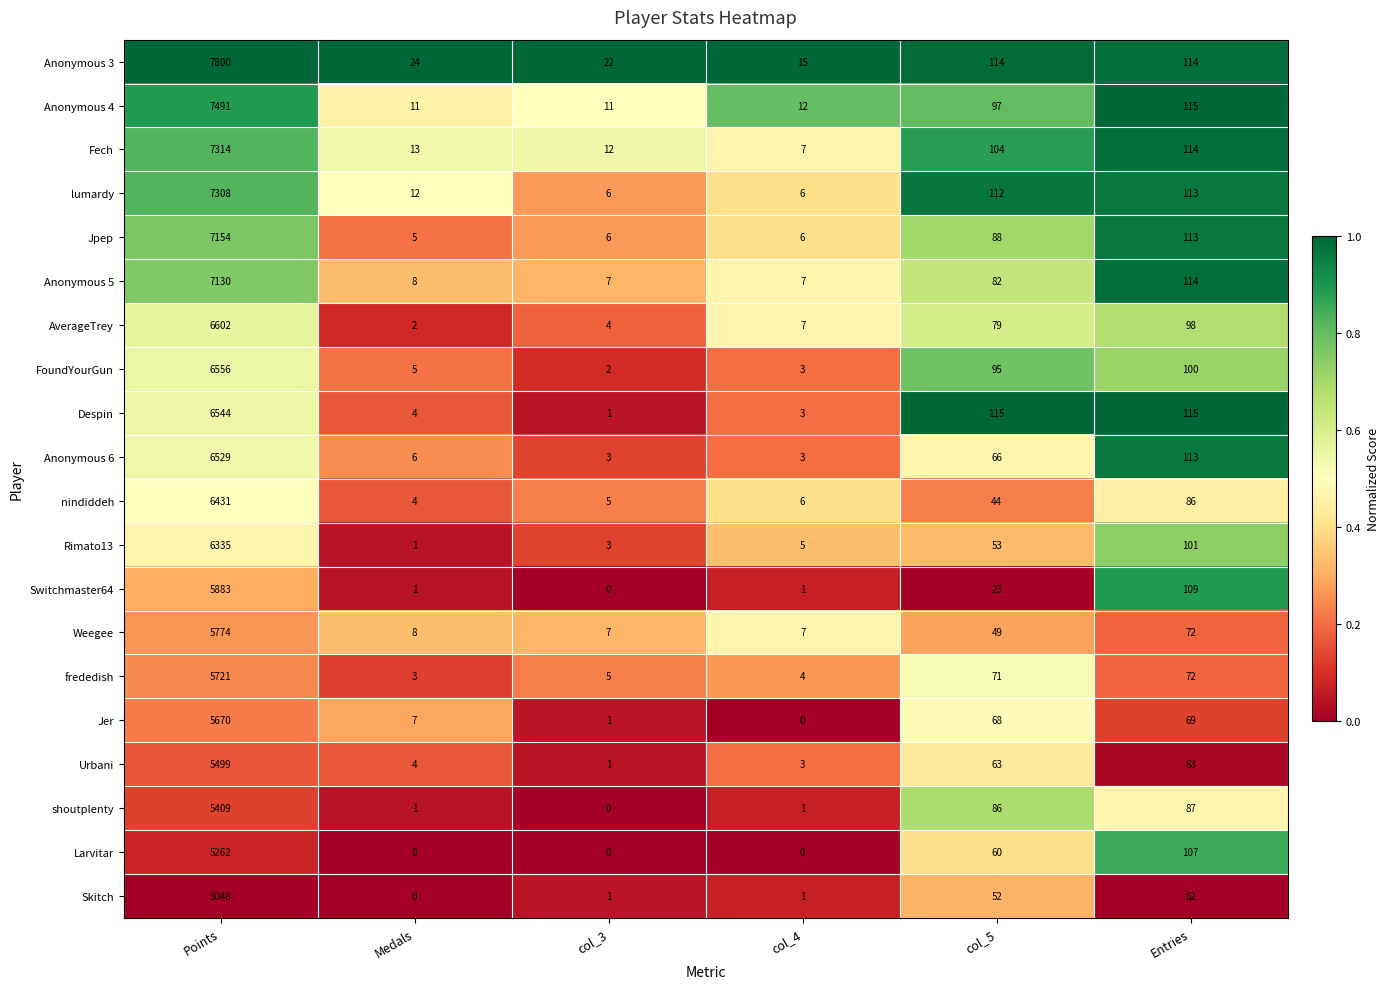

True or false: Skitch has a value of 2804 at Medals.

False